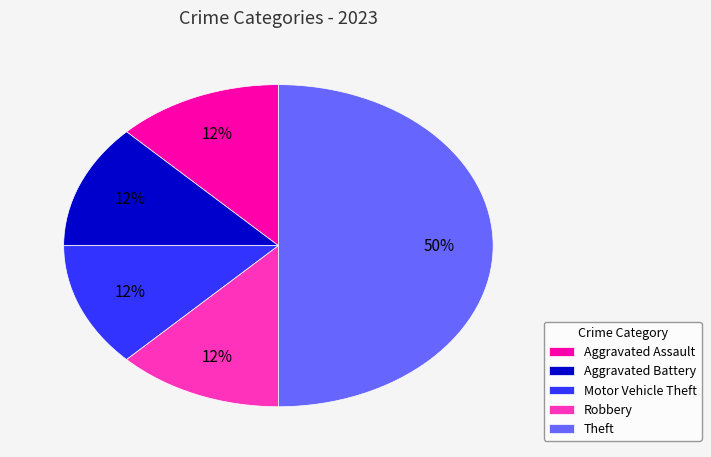

To the nearest percent, what is the average slice percentage?

20%